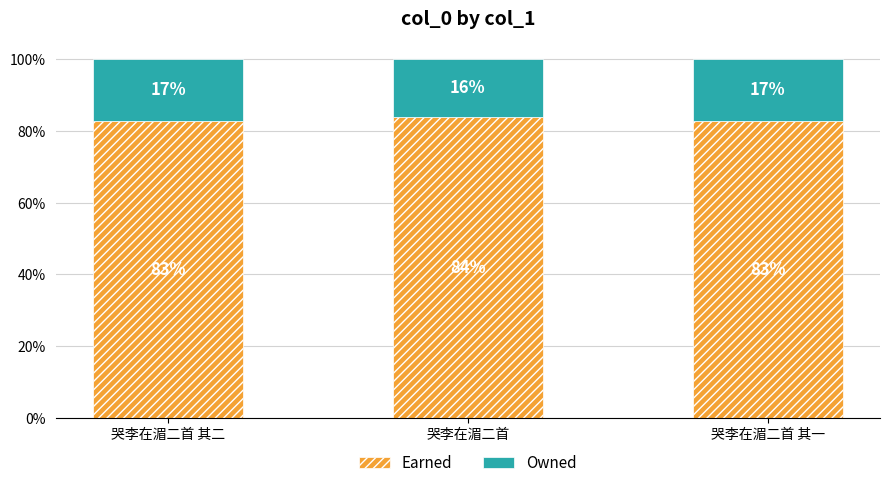

Count the Owned values in the range 0 to 1.

3